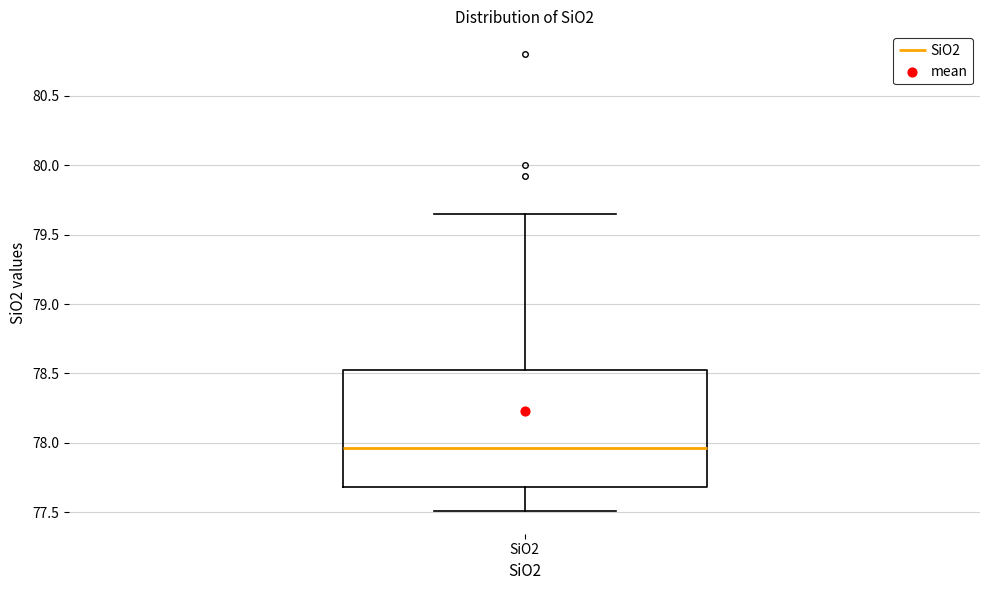

Read this box plot against the y-axis: the position of the median line, the range covered by the box, and the ends of both whiskers. The values are not printed on the chart, so give them approximately, as read against the axis.

median 77.95, box 77.70 to 78.55, whiskers 77.50 to 79.65